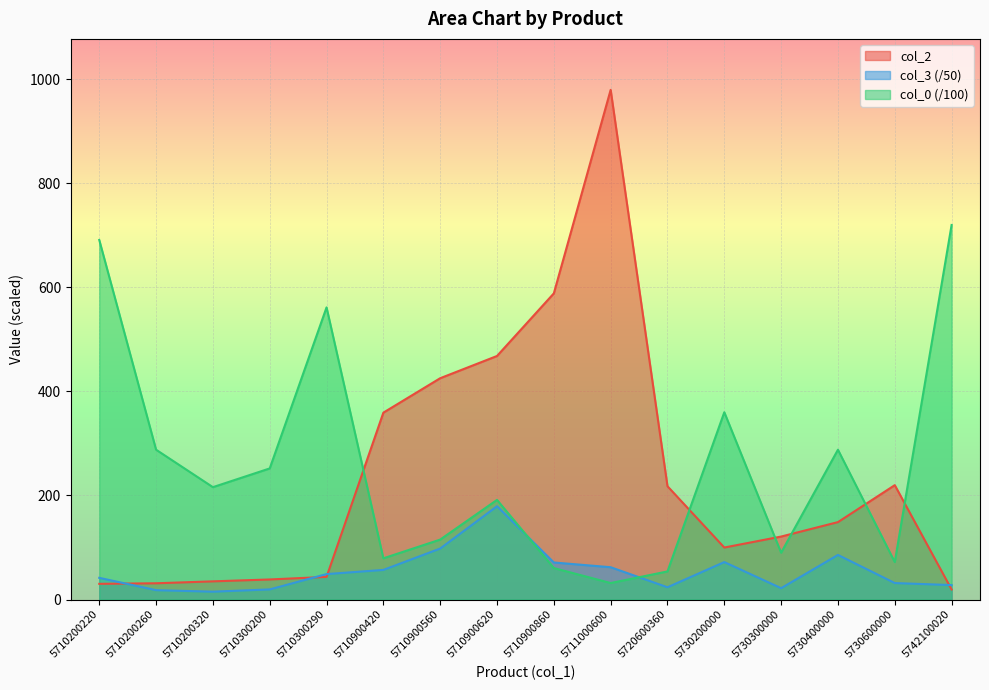

List the labels in order of col_3 value, largest first.

5710900620, 5710900560, 5730400000, 5730200000, 5710900860, 5711000600, 5710900420, 5710300290, 5710200220, 5730600000, 5742100020, 5720600360, 5730300000, 5710300200, 5710200260, 5710200320